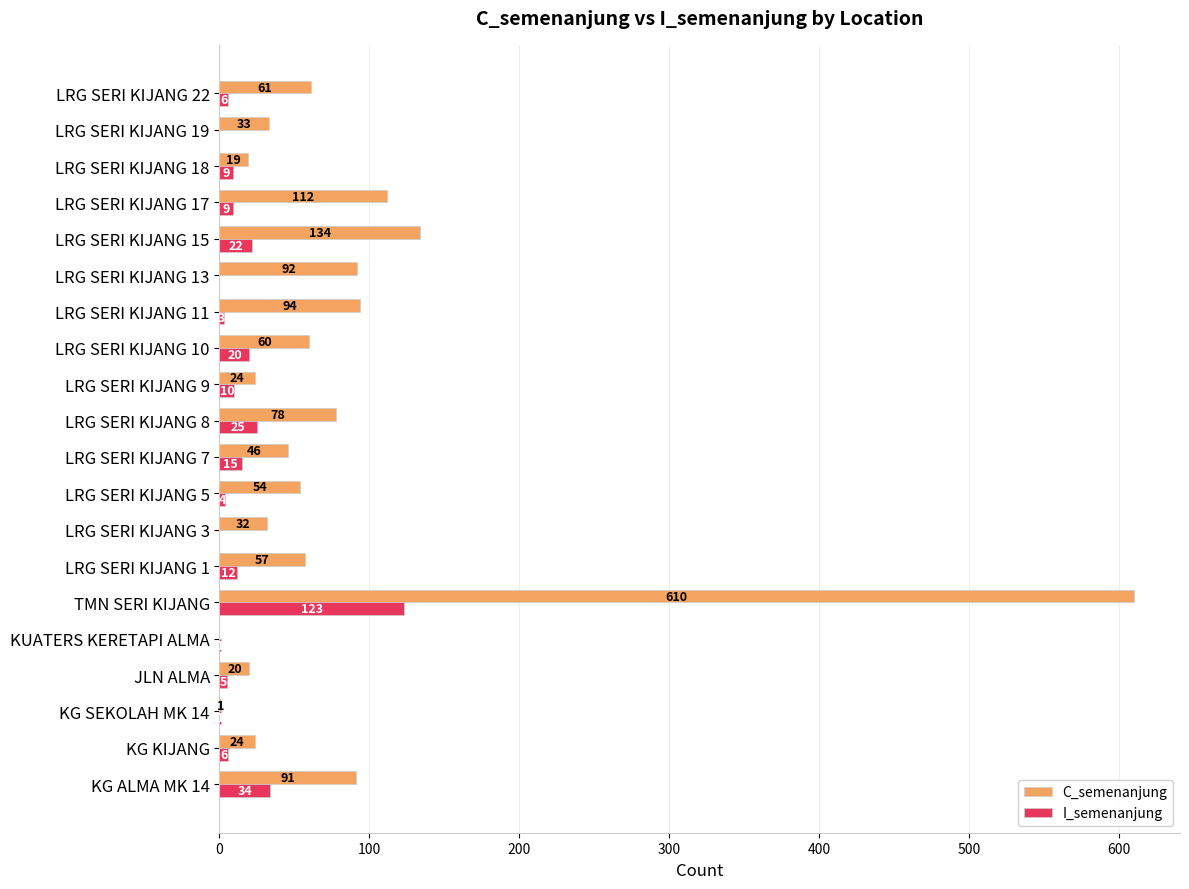

What is the highest value of the C_semenanjung series?

610